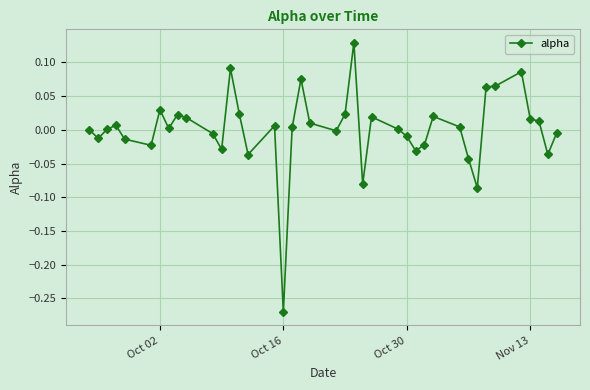

What is the difference between the maximum and minimum values?

0.4